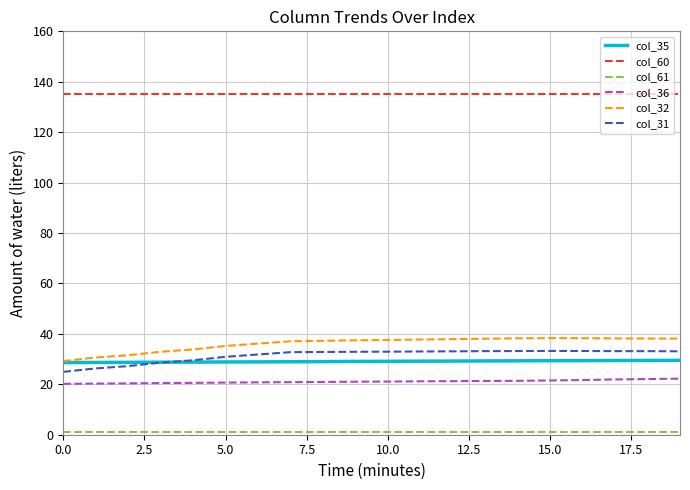

True or false: col_36 and col_60 intersect in this chart.

False